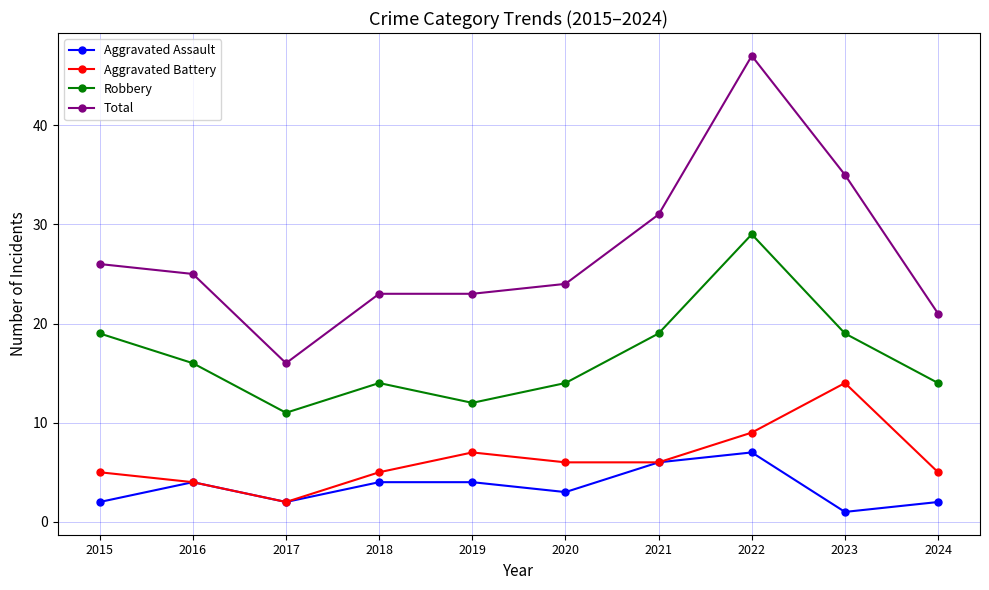

Which series has the largest range (max minus min)?

Total